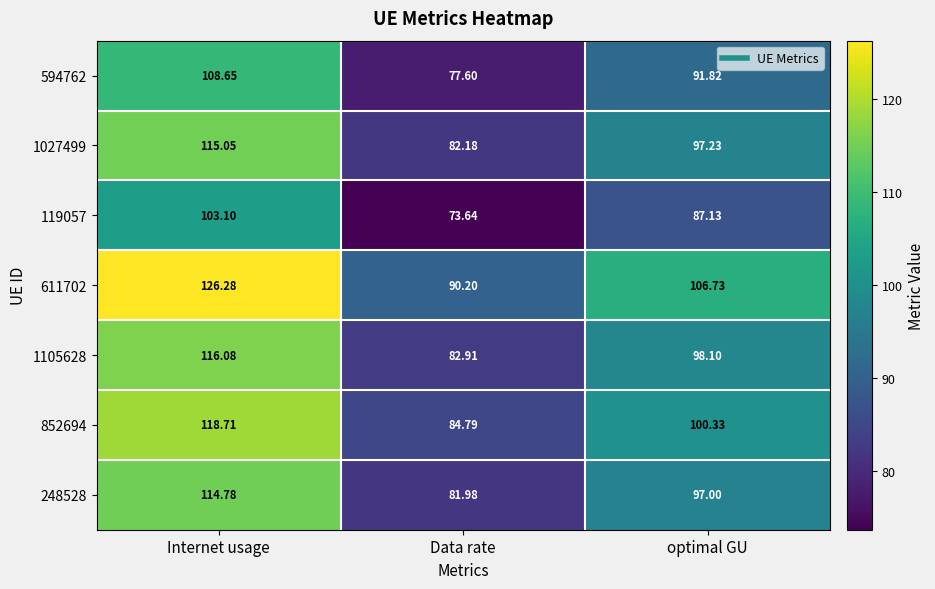

Rank the categories by 1027499 value from highest to lowest.

Internet usage, optimal GU, Data rate